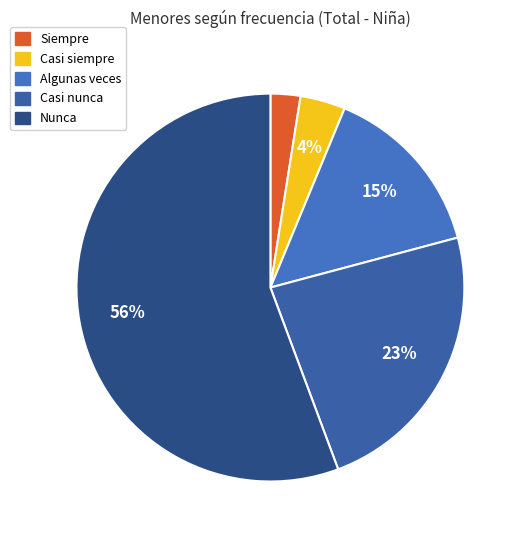

True or false: Algunas veces accounts for 15% of the total.

True